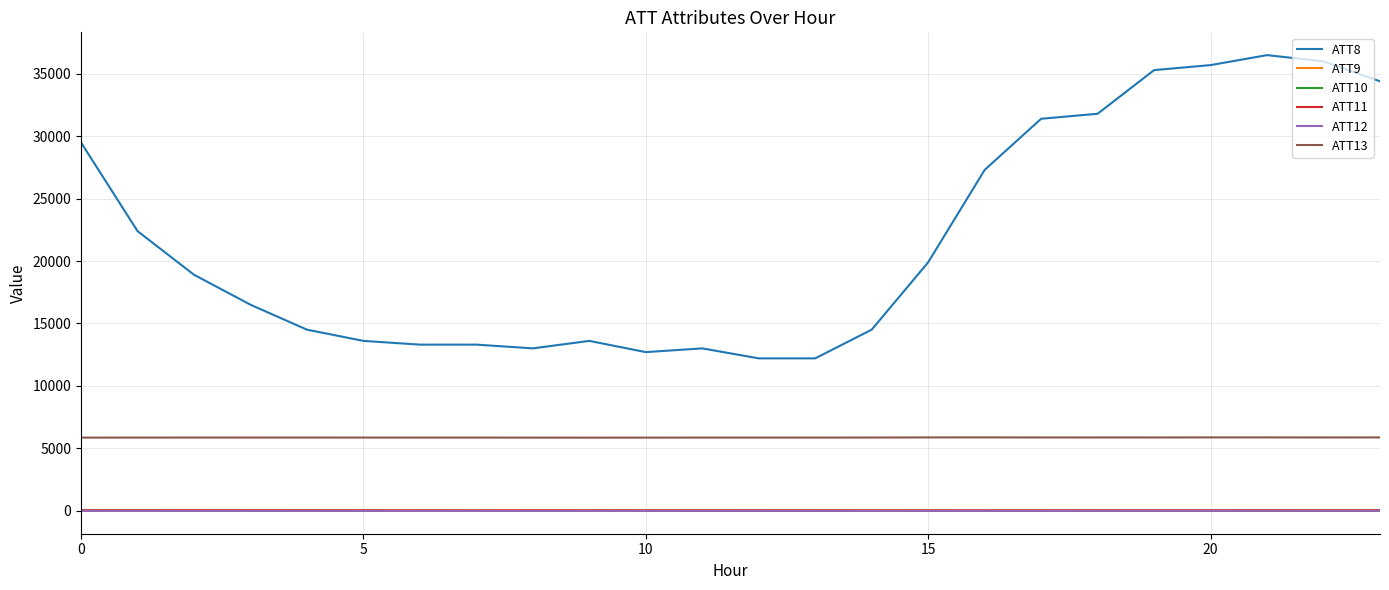

True or false: ATT10 and ATT13 cross at least once.

False